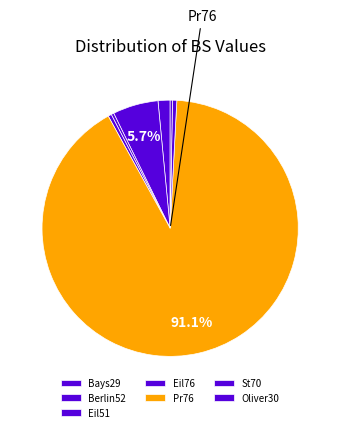

Does any single category account for the majority?

Yes